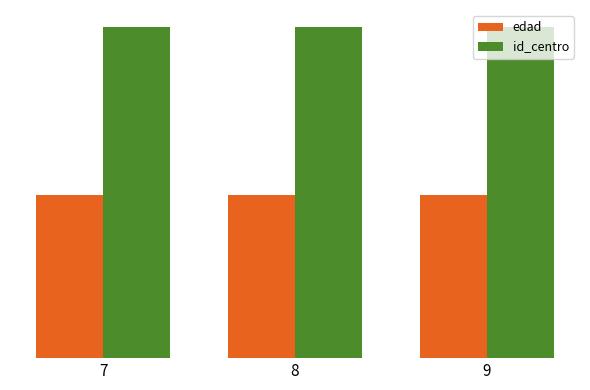

Does the chart contain any negative values?

No